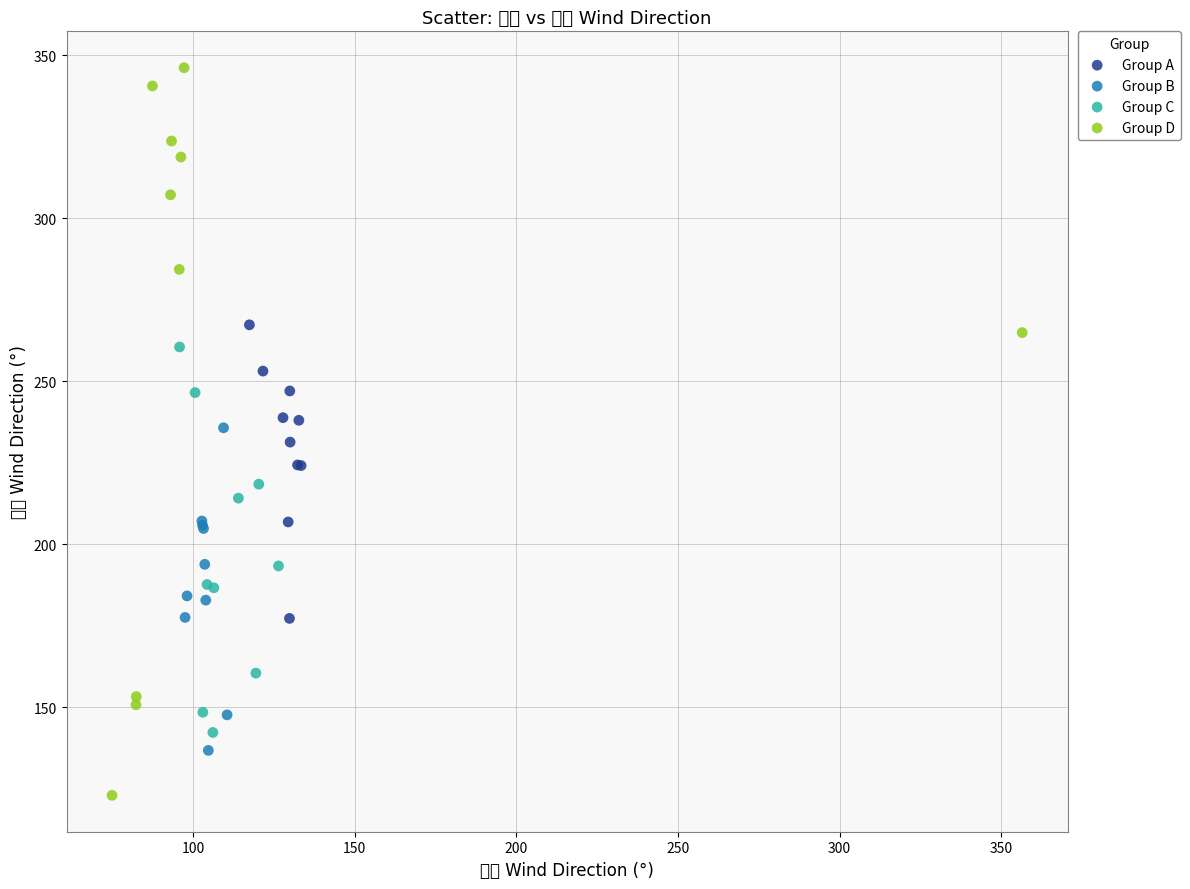

What are all the series names shown in the legend?

Group A, Group B, Group C, Group D